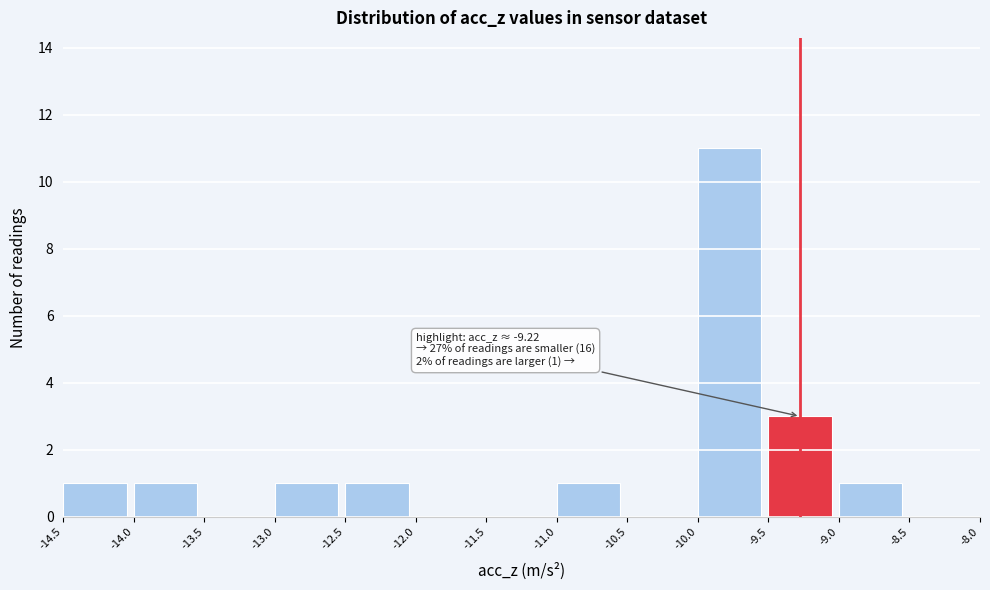

Which range on the x-axis has the tallest bar?

-10.0 to -9.5